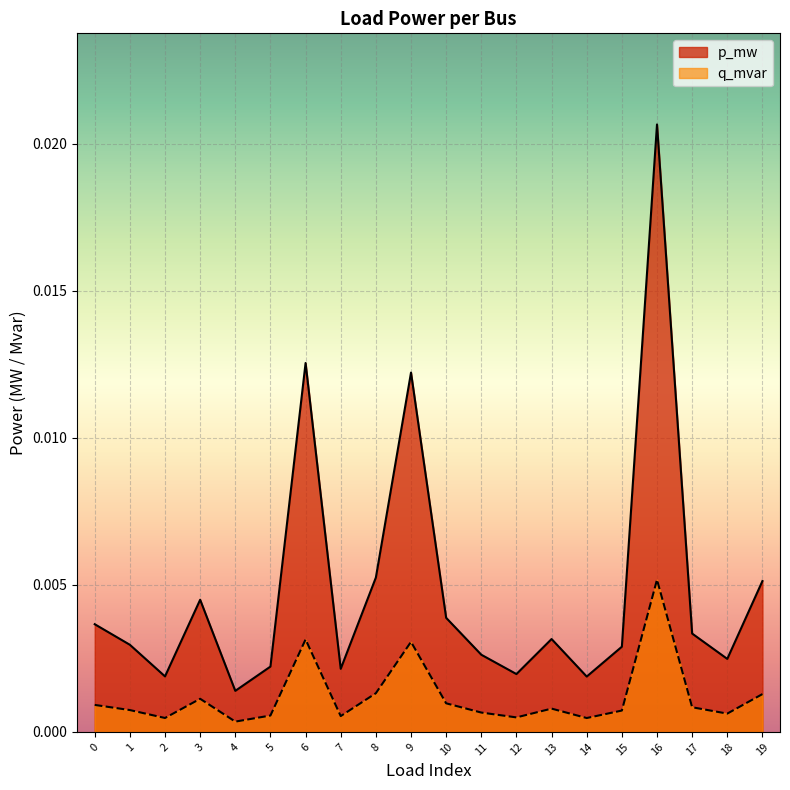

True or false: p_mw and q_mvar cross at least once.

False